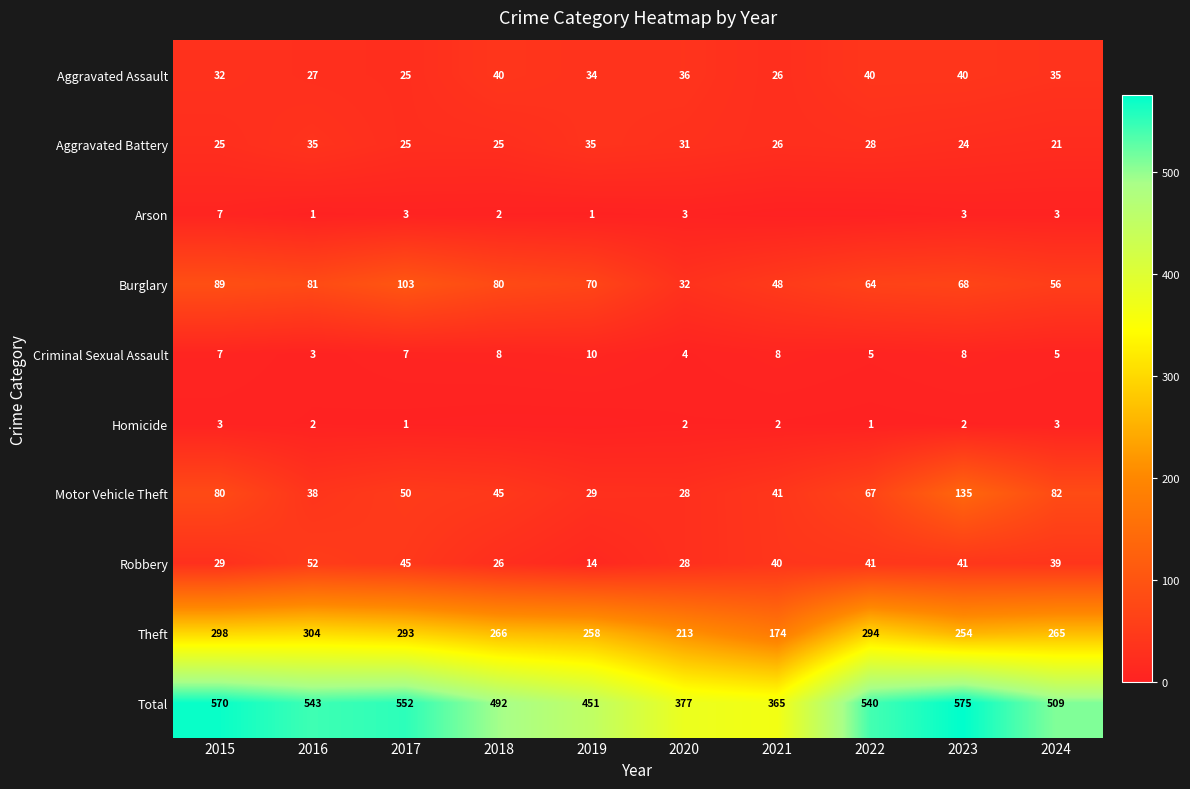

Count the Arson values in the range 1 to 3.

7